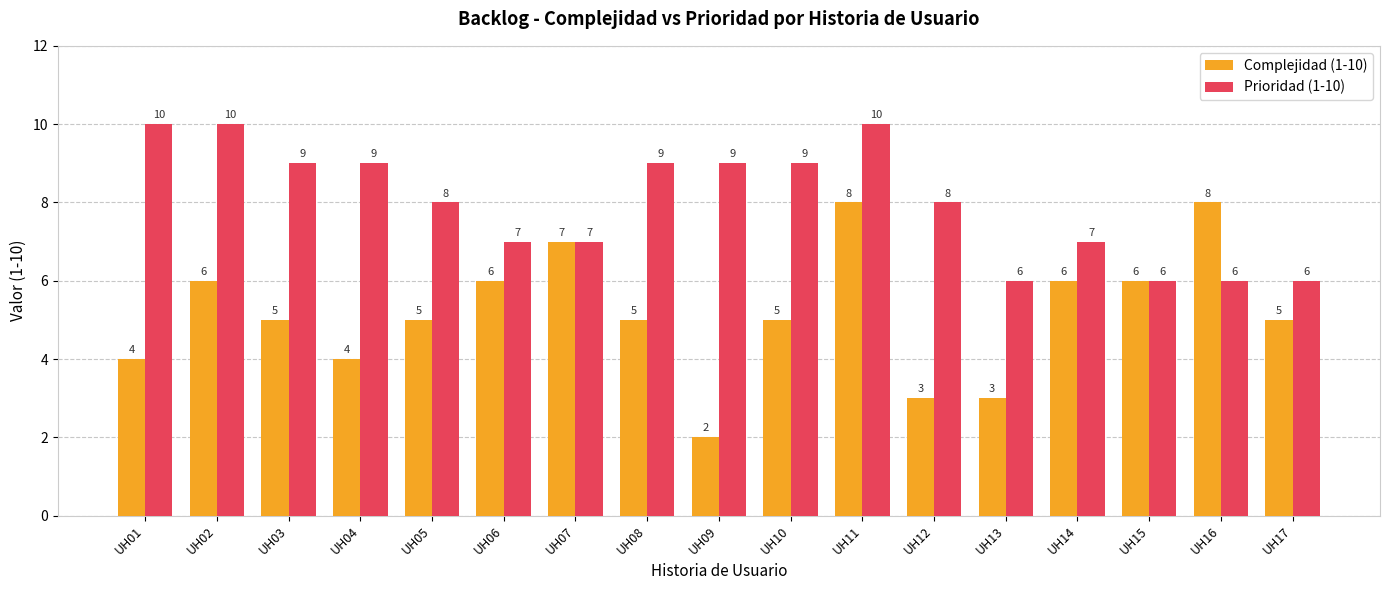

What is the value of the Complejidad (1-10) bar at the 11th from the left?

8